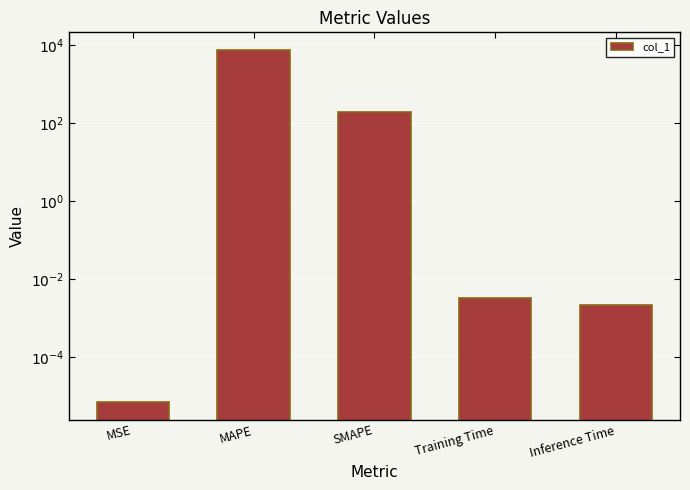

What is the difference between the maximum and minimum values?

7370.4